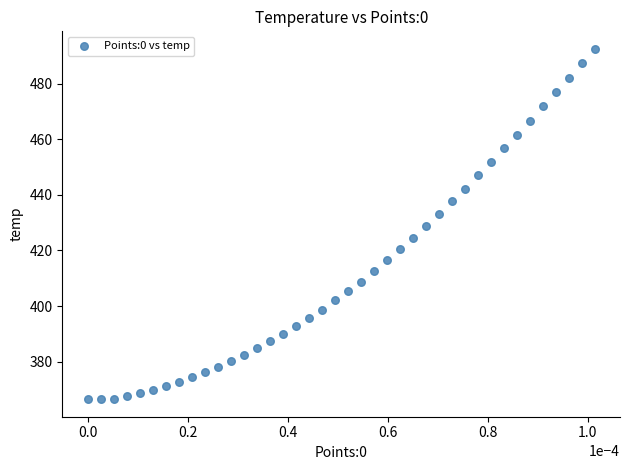

What is the range of Y values (max minus min)?

126.1